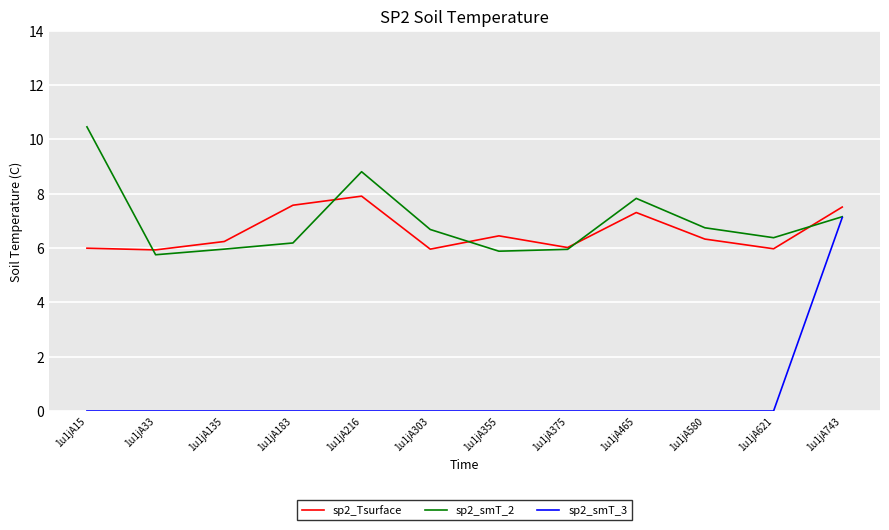

True or false: sp2_smT_3 and sp2_Tsurface intersect in this chart.

False